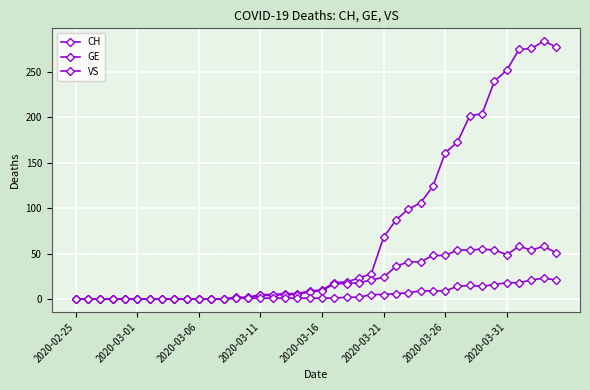

What is the sum of all VS values?

223